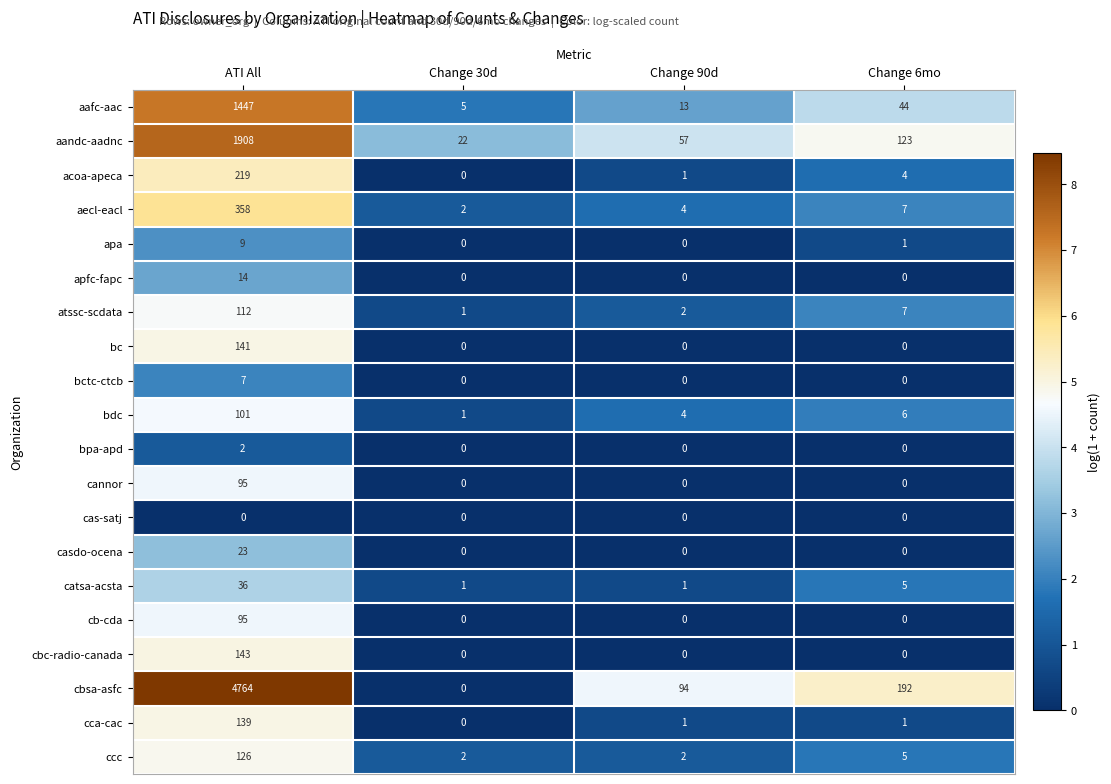

Which series changed the most between ATI All and Change 6mo?

cbsa-asfc